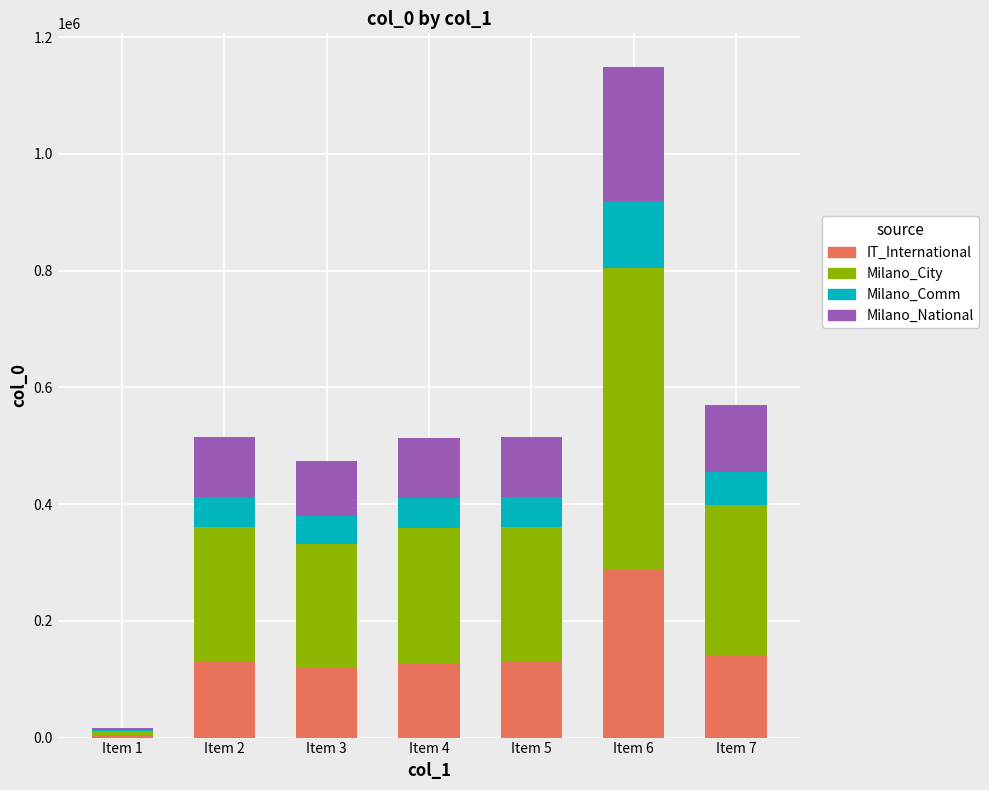

At which category is the sum across all series the highest?

Item 6